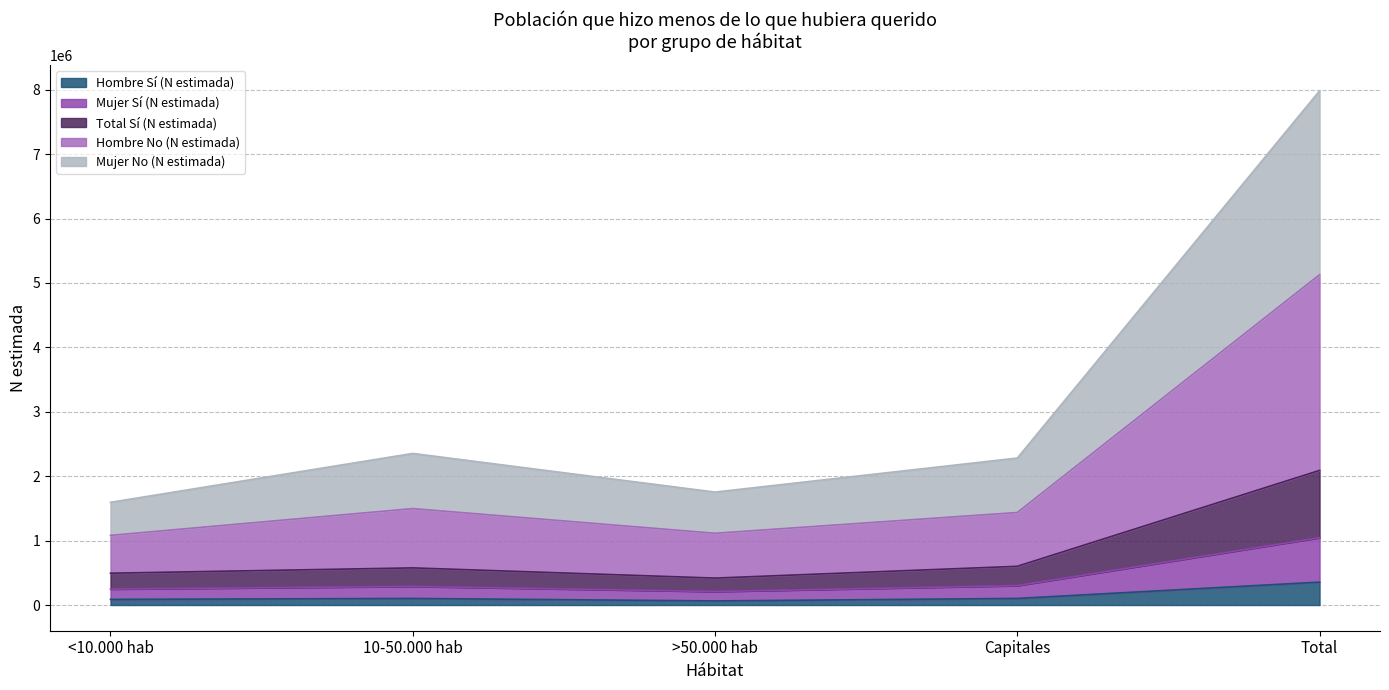

Does the chart have visible grid lines?

Yes